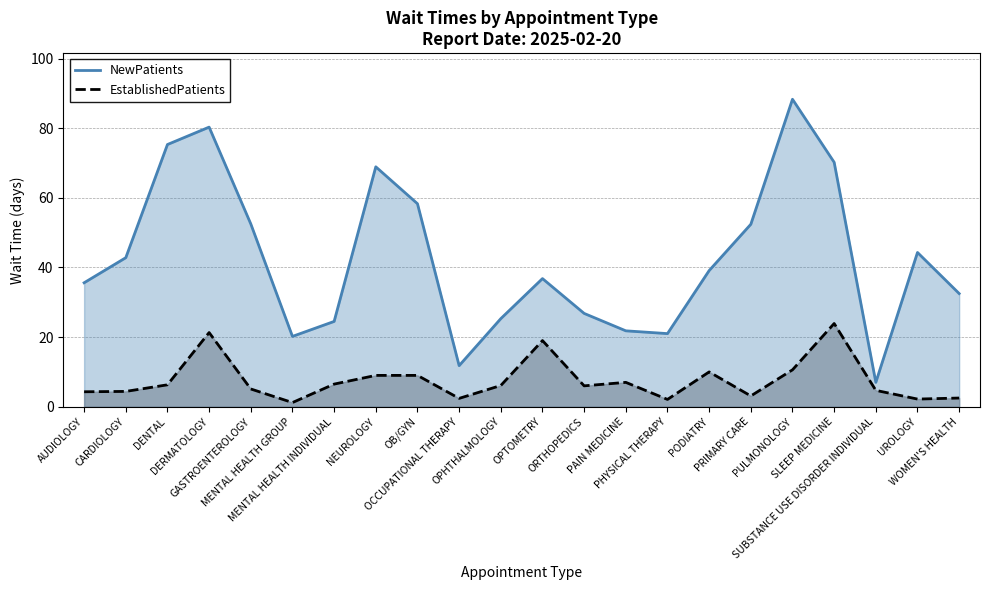

At which label does EstablishedPatients first exceed 6?

DENTAL